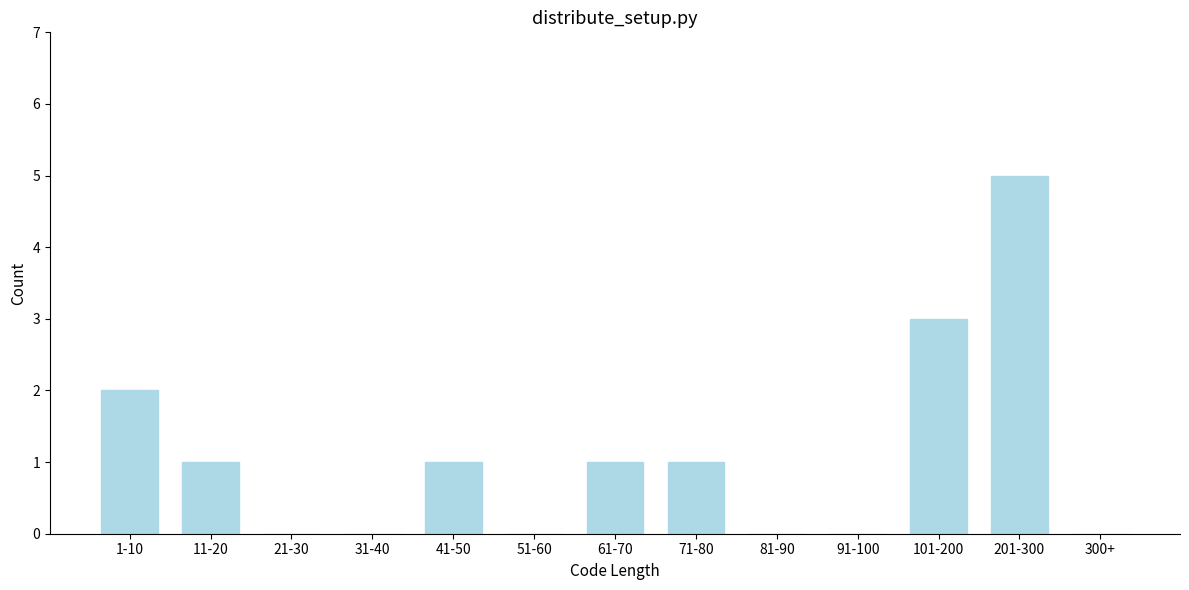

Reading left to right, list all the values displayed in this chart.

1-10=2	11-20=1	21-30=0	31-40=0	41-50=1	51-60=0	61-70=1	71-80=1	81-90=0	91-100=0	101-200=3	201-300=5	300+=0